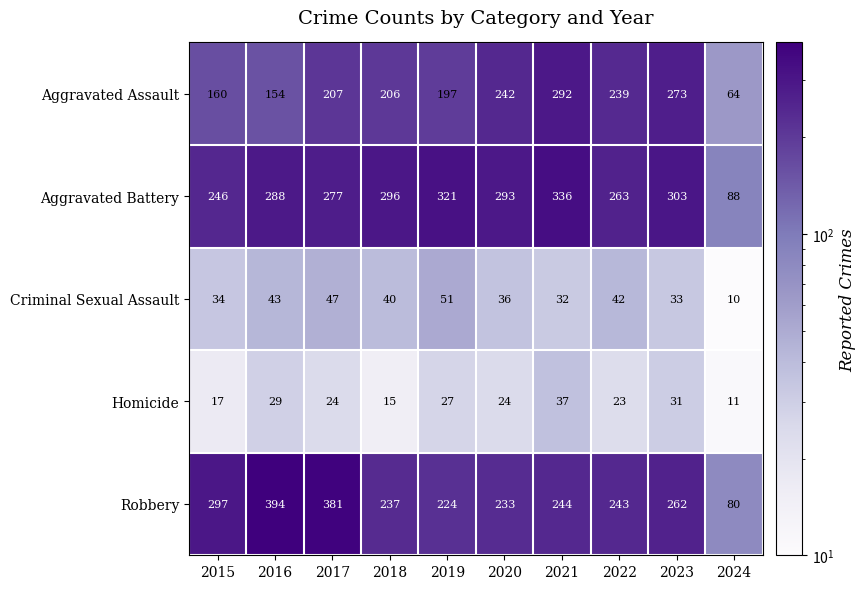

The value of Criminal Sexual Assault at 2022 is 42. True or false?

True